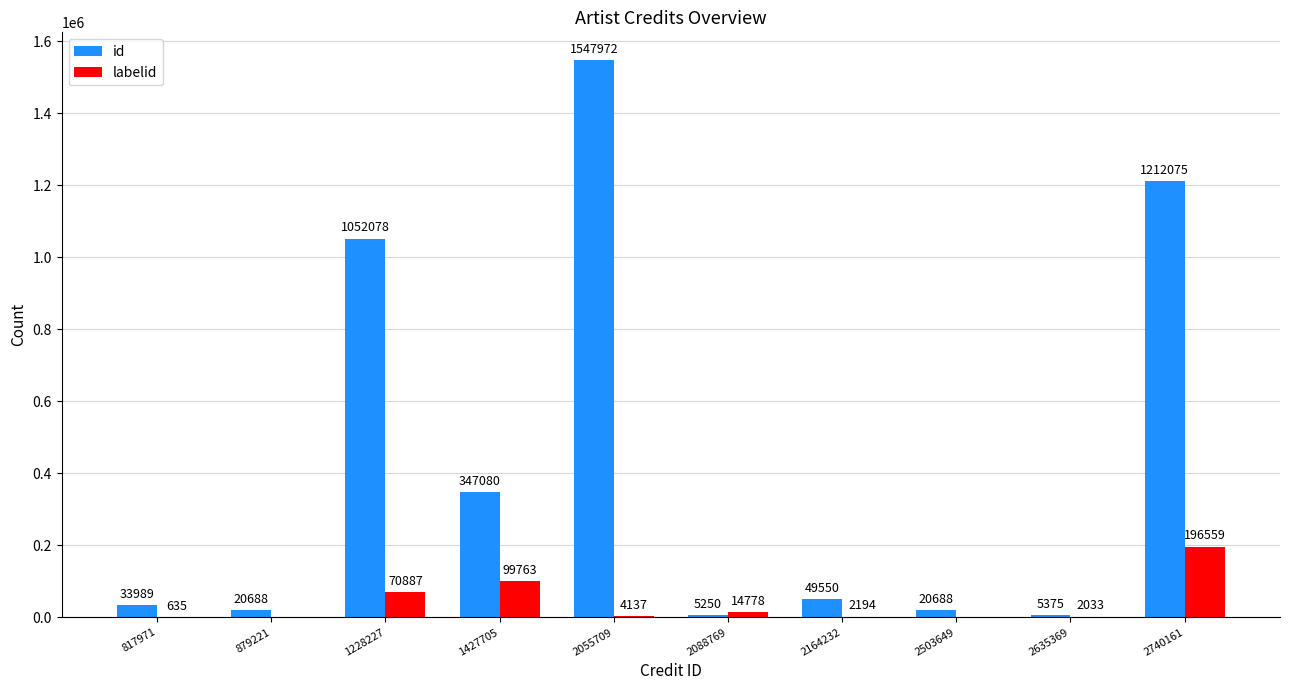

Which category has the highest value in the id series?

2055709